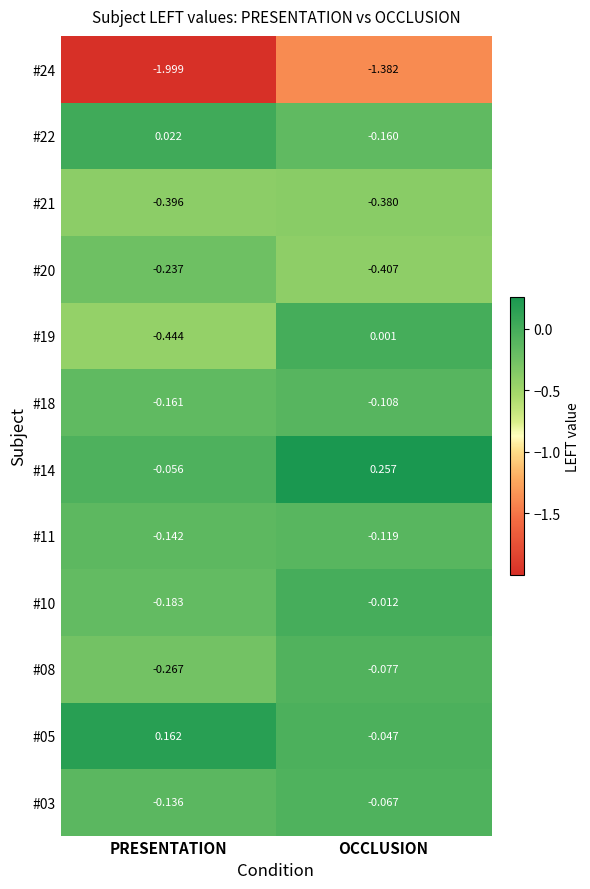

At which label does #05 first exceed 0?

PRESENTATION